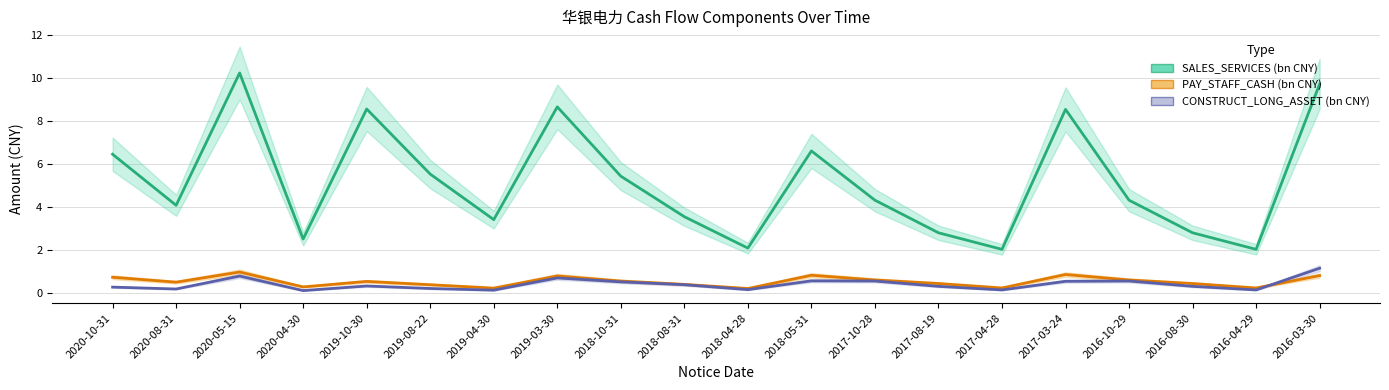

What is the difference between the second highest and second lowest values in the PAY_STAFF_CASH (bn CNY) series?

0.6